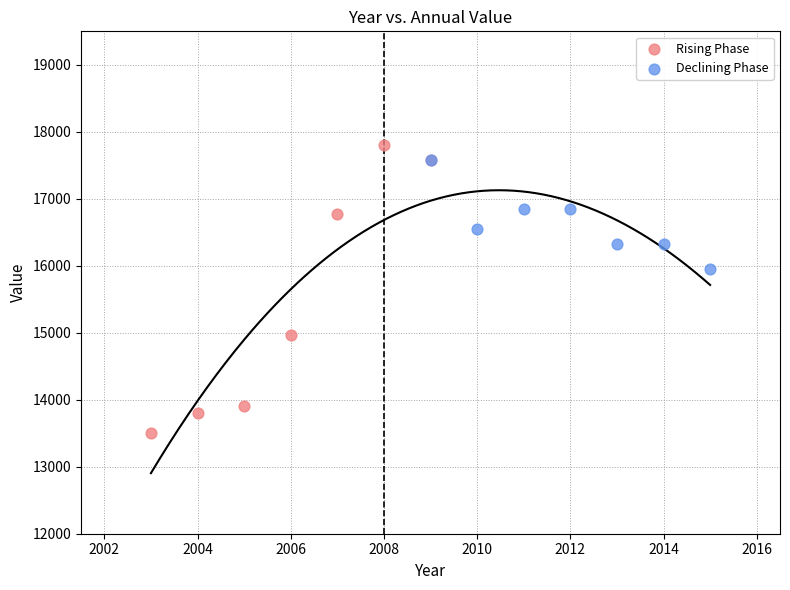

What are all the series names shown in the legend?

Rising Phase, Declining Phase